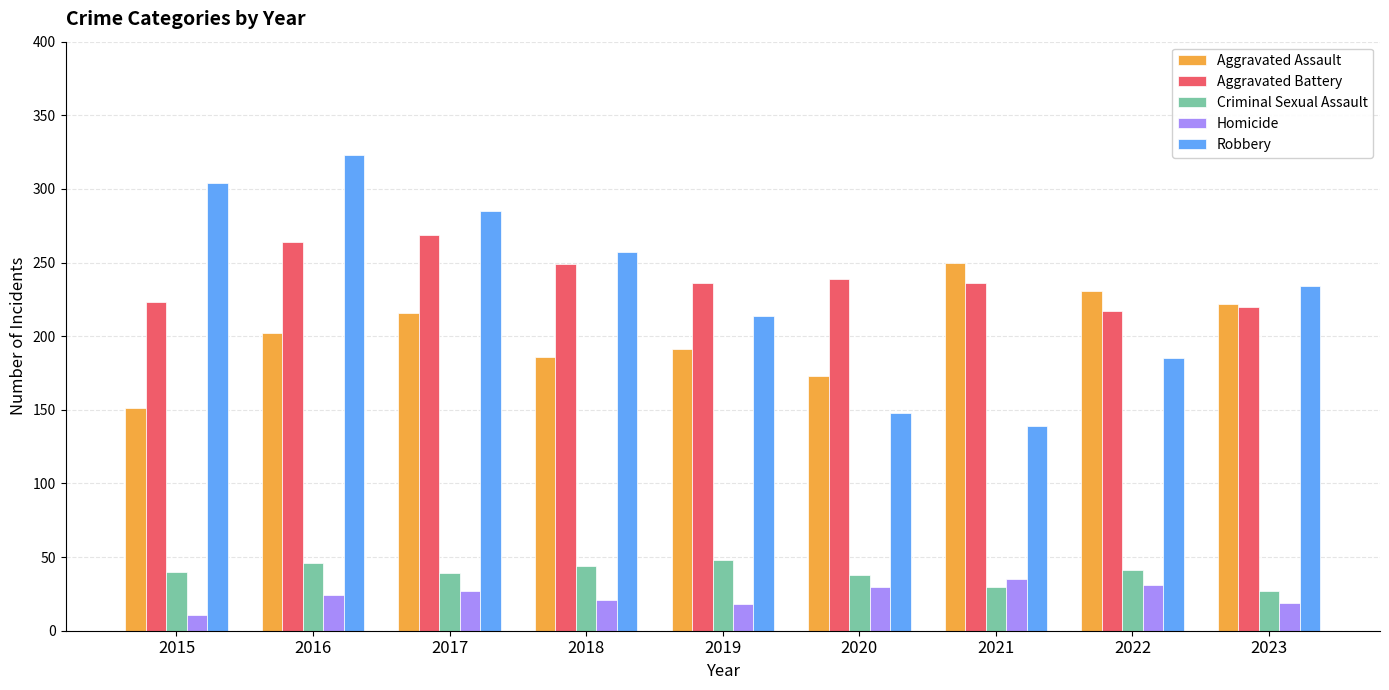

Which series changed the most between 2015 and 2019?

Robbery